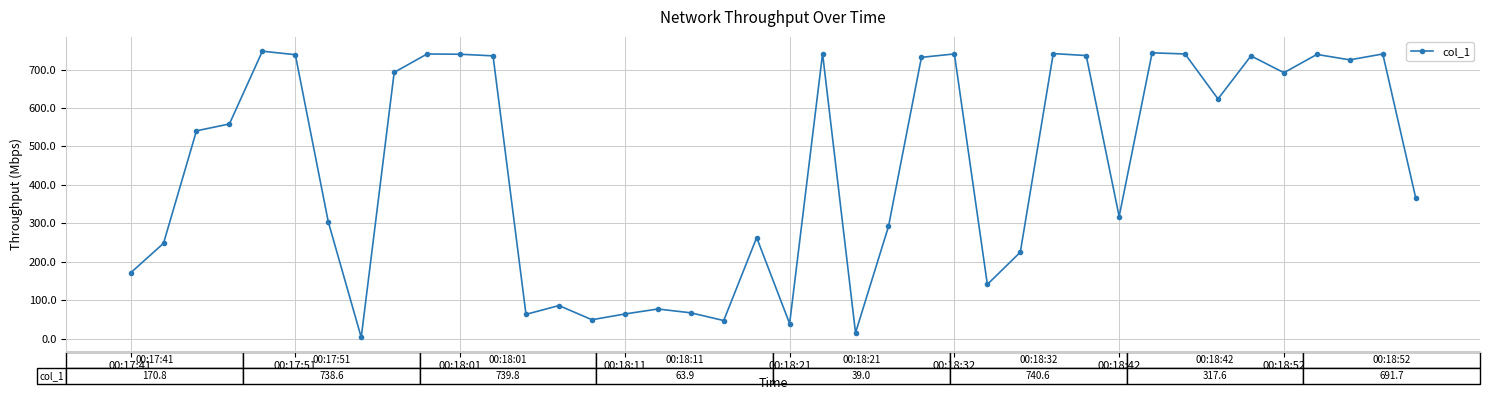

What is the value of the 32nd point from the left?

743.5